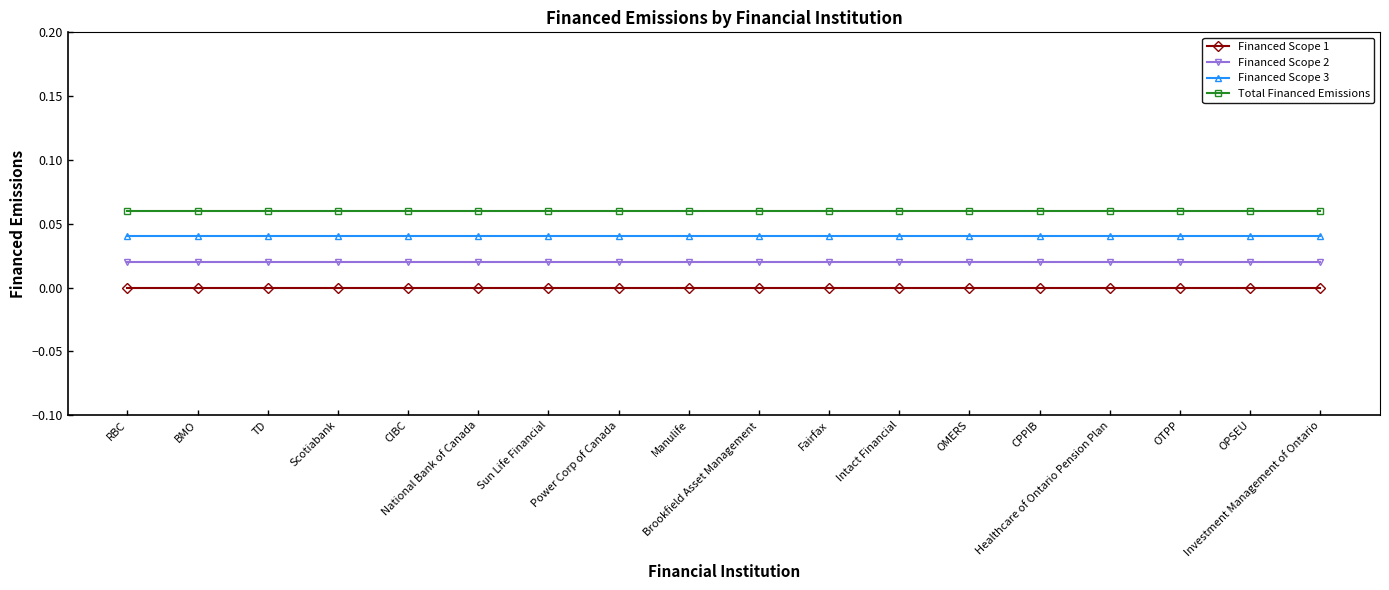

What is the maximum value shown in the chart?

0.1